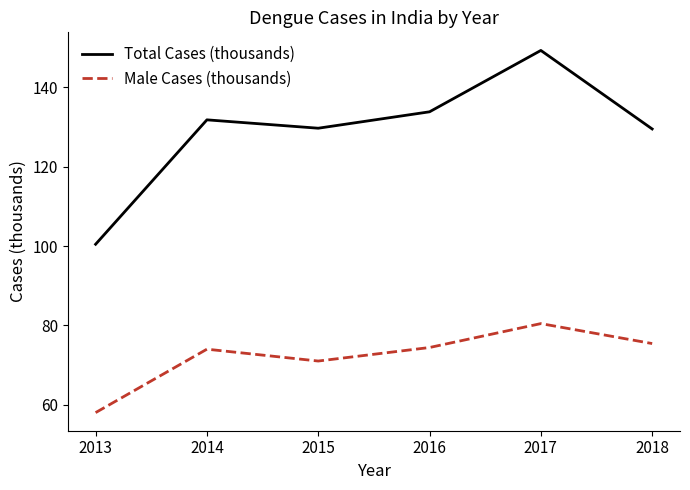

At which label does Male Cases (thousands) reach its minimum?

2013